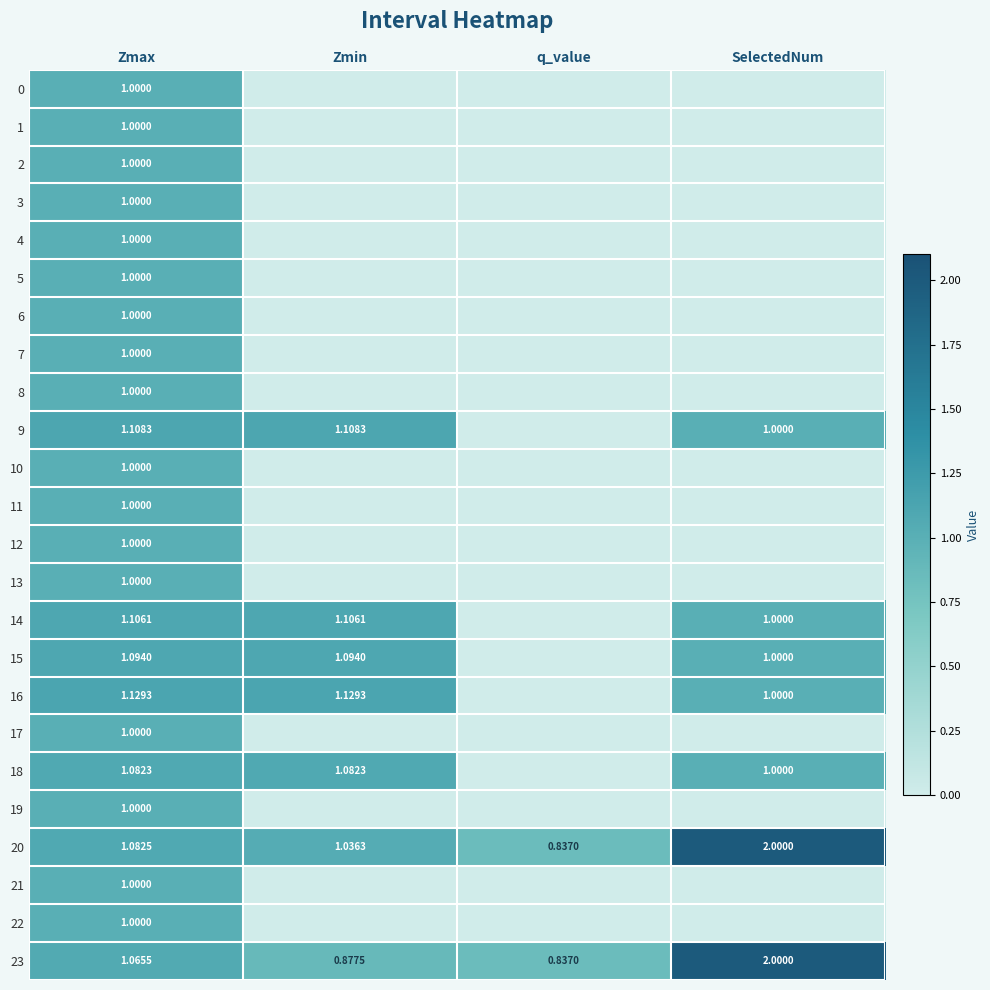

Rank the series by their maximum value, from lowest to highest.

0, 1, 2, 3, 4, 5, 6, 7, 8, 10, 11, 12, 13, 17, 19, 21, 22, 18, 15, 14, 9, 16, 20, 23